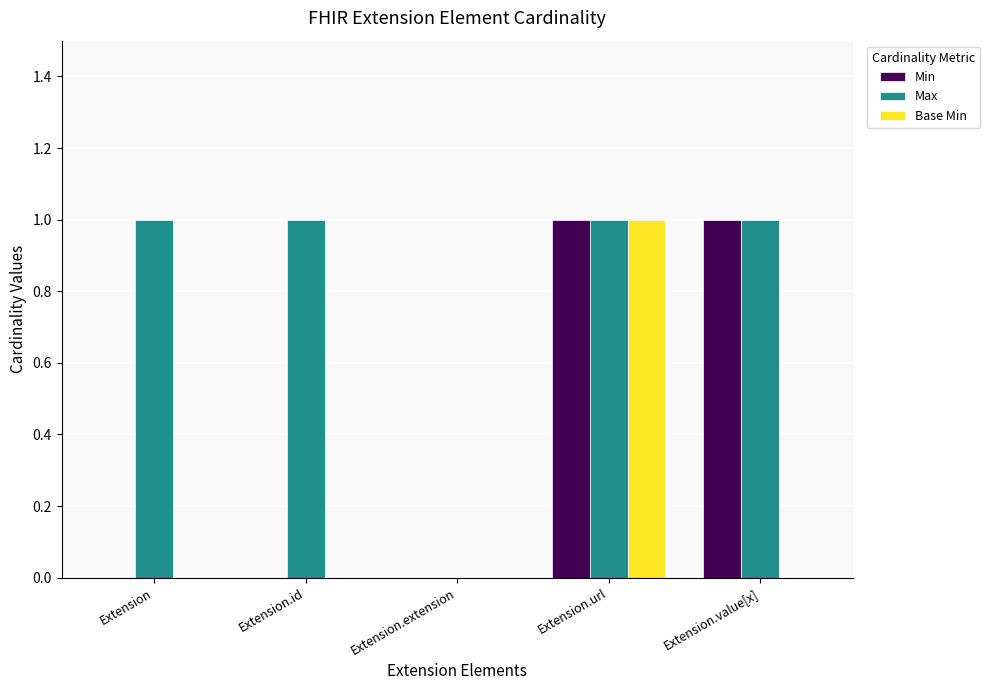

At which label is Max closest to 0?

Extension.extension